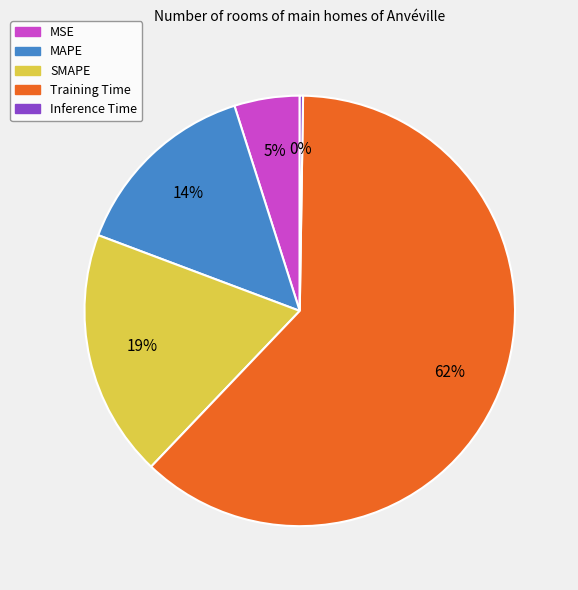

Is there any slice that represents more than half of the pie?

Yes